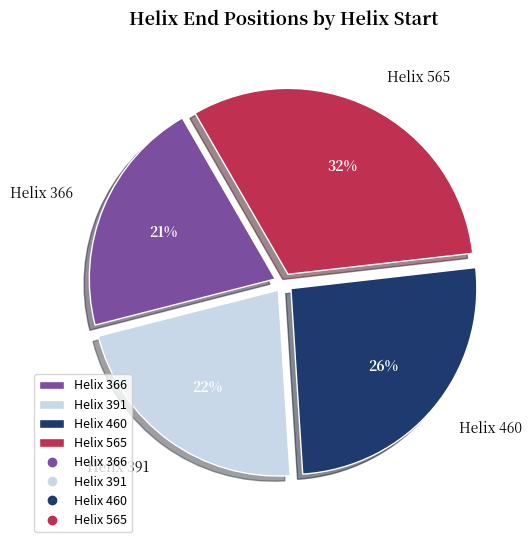

What percentage is the Helix 391 slice, to the nearest percent?

22%